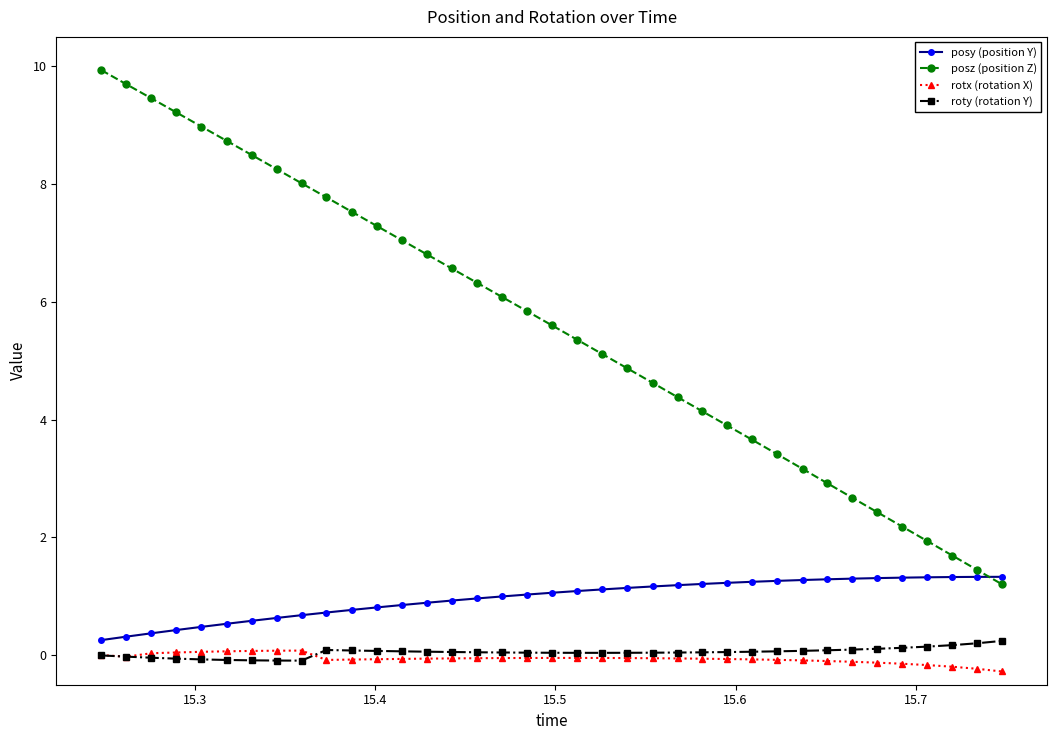

True or false: rotx (rotation X) and posz (position Z) intersect in this chart.

False